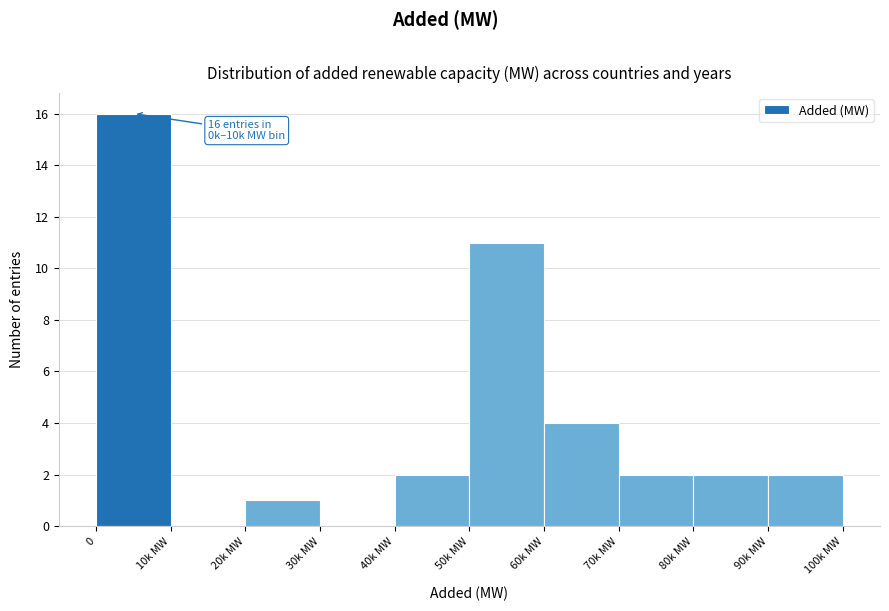

Reading left to right, list all the values displayed in this chart.

0=16	10k MW=0	20k MW=1	30k MW=0	40k MW=2	50k MW=11	60k MW=4	70k MW=2	80k MW=2	90k MW=2